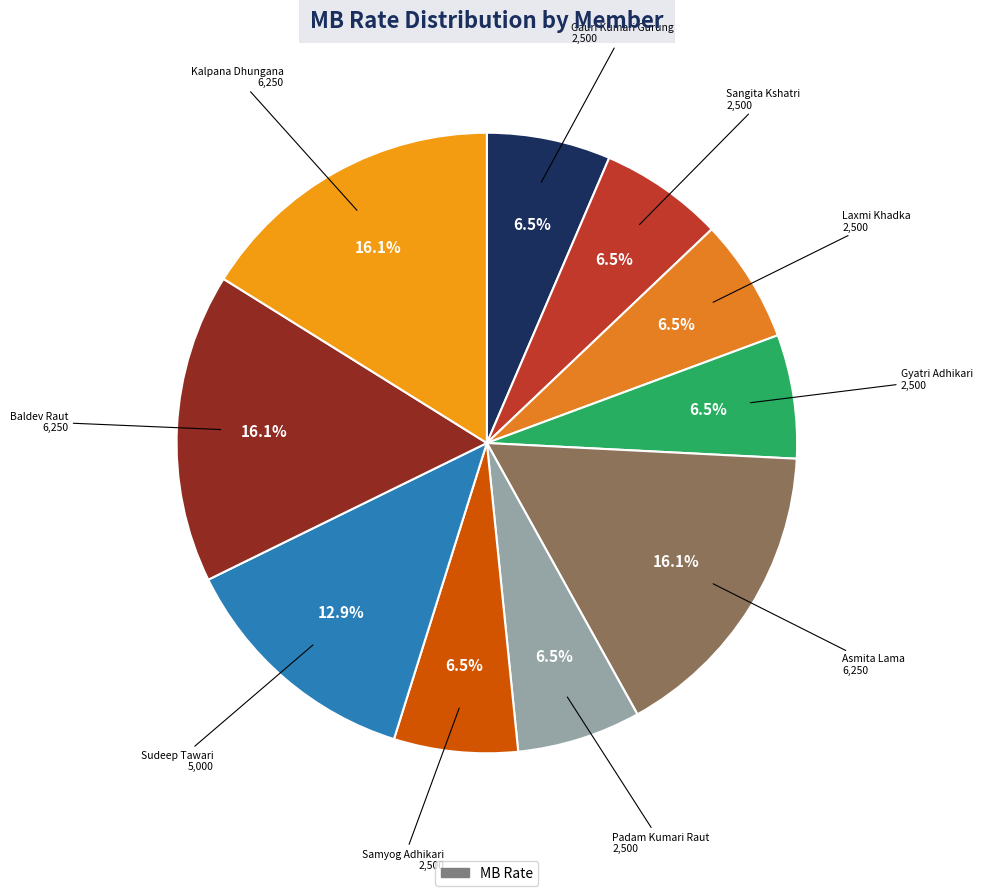

How many segments does this pie chart have?

10